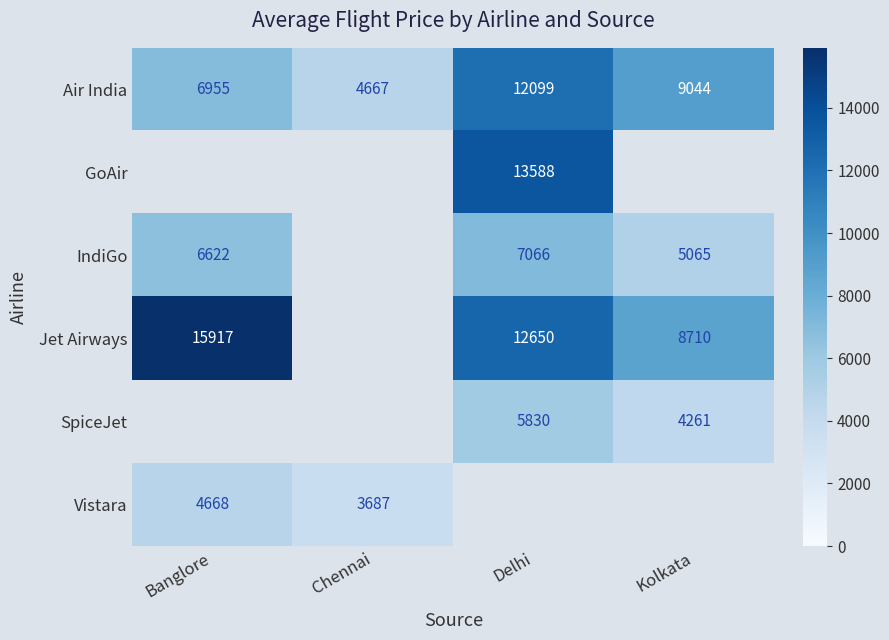

The Air India series shows 4667 at Chennai. True or false?

True